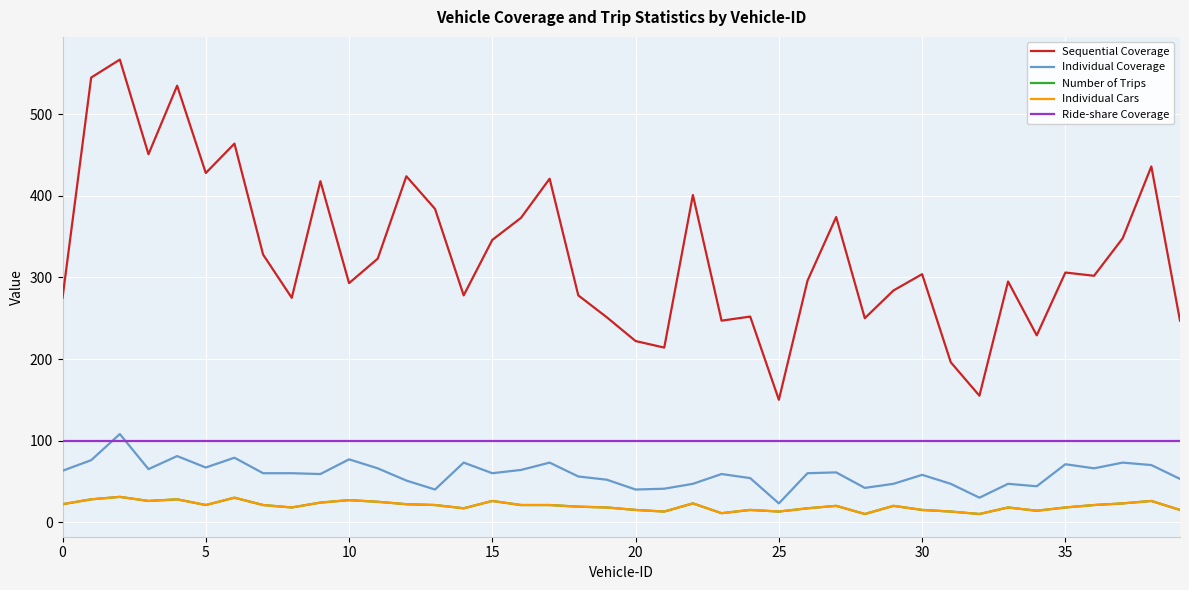

What is the label of the 15th point from the right?

25